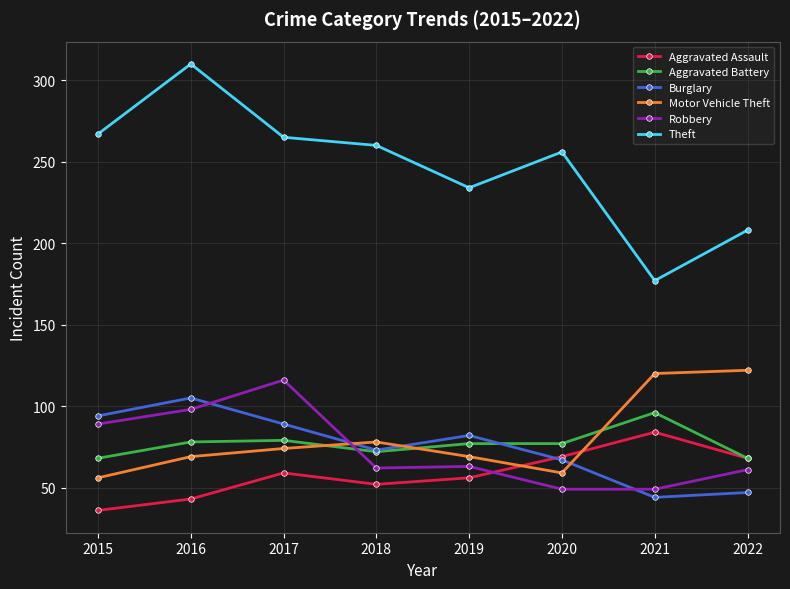

How many interior local peaks does the Theft series have?

2